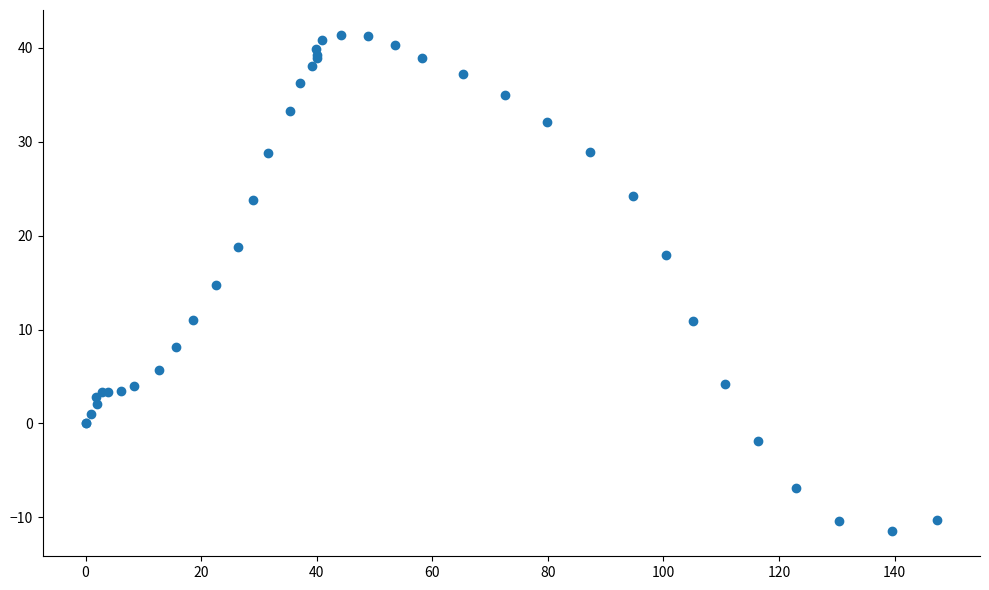

What Y value in the scatter plot is closest to 14?

14.7